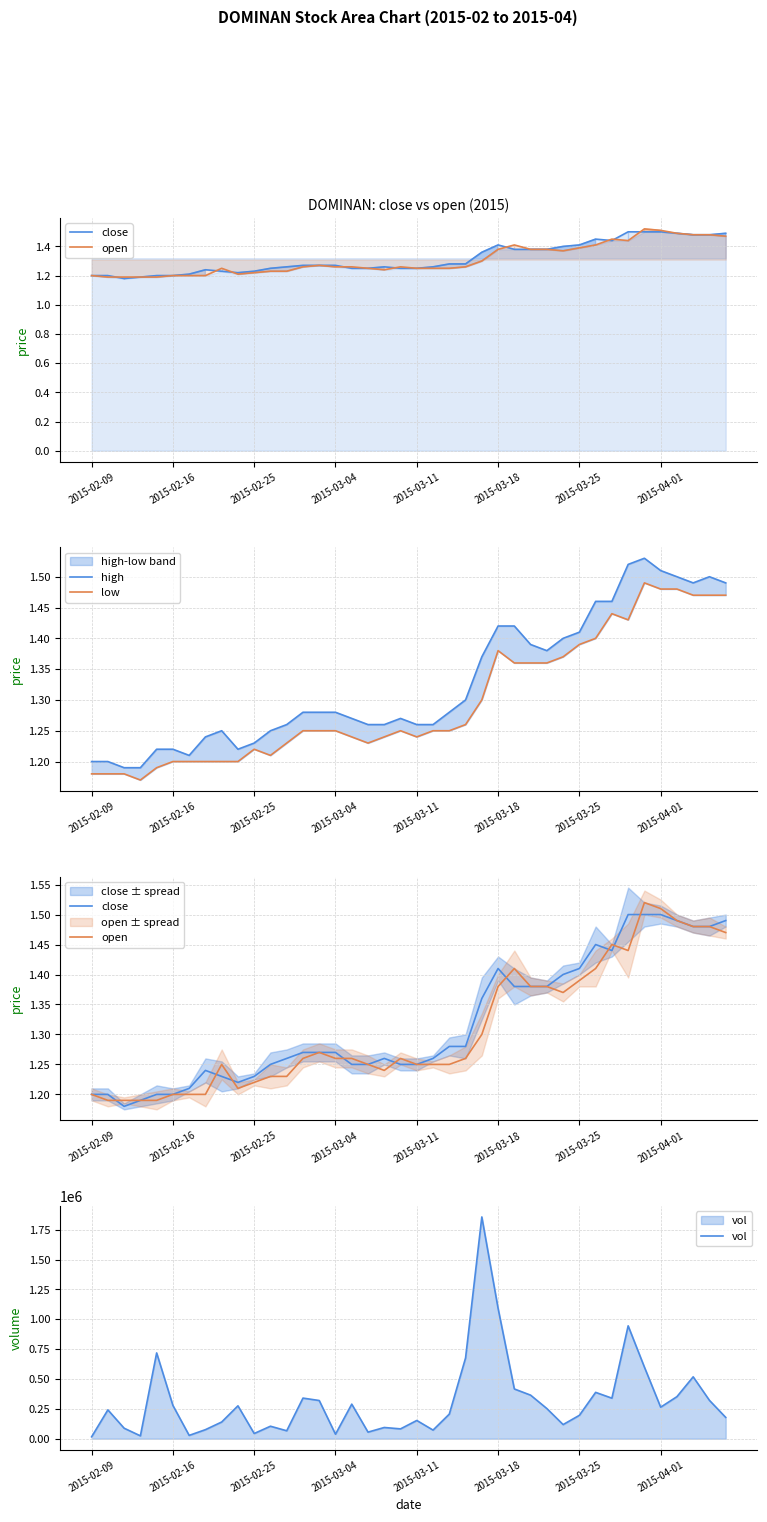

Is it true that high equals 2.1 at 34?

False